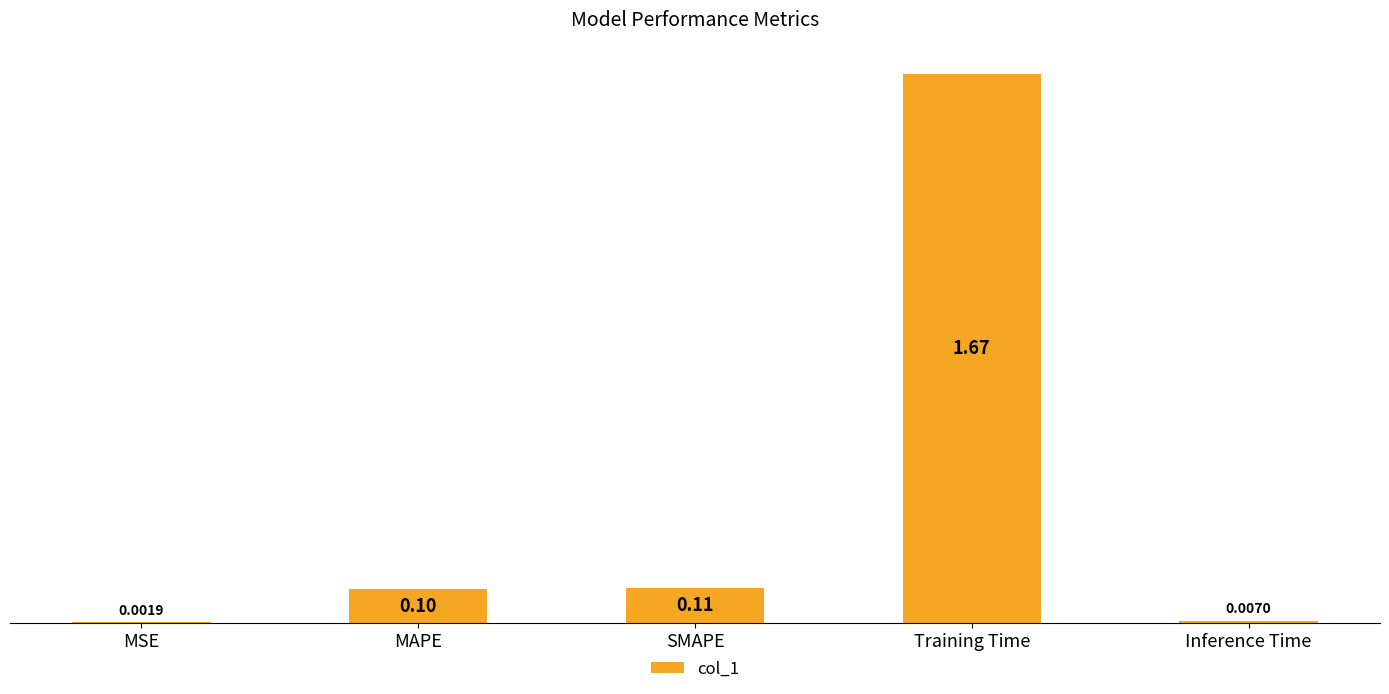

How many categories are shown in the chart?

5